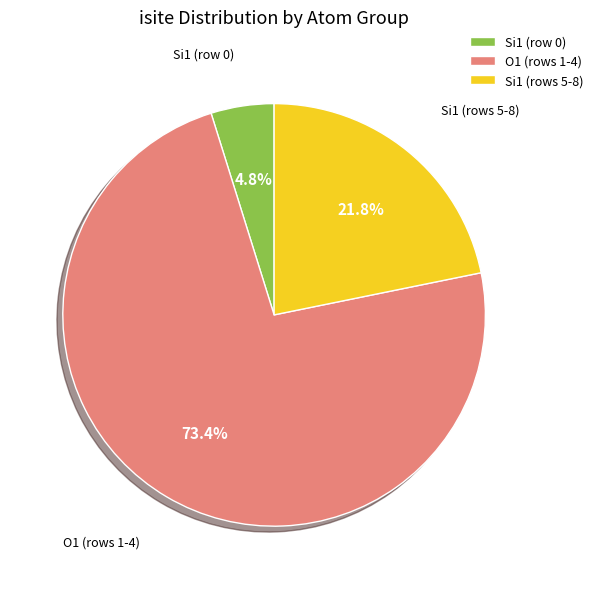

Is there a majority slice in this chart?

Yes